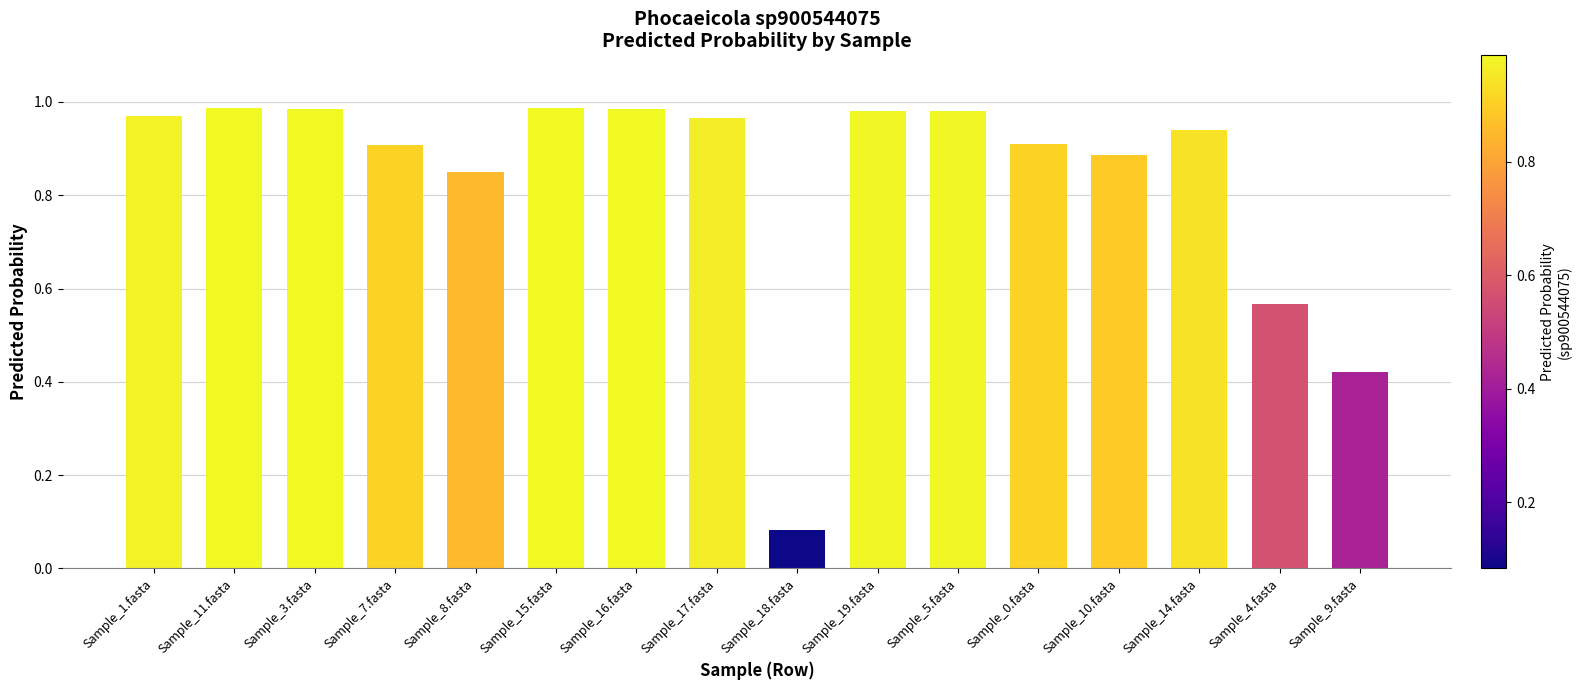

Which label corresponds to the smallest value in the chart?

Sample_18.fasta